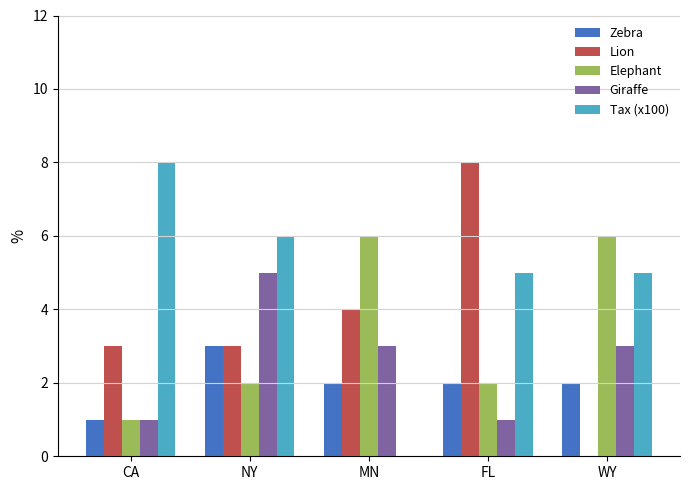

Is the value of Lion at MN greater than the value of Tax (x100) at FL?

No